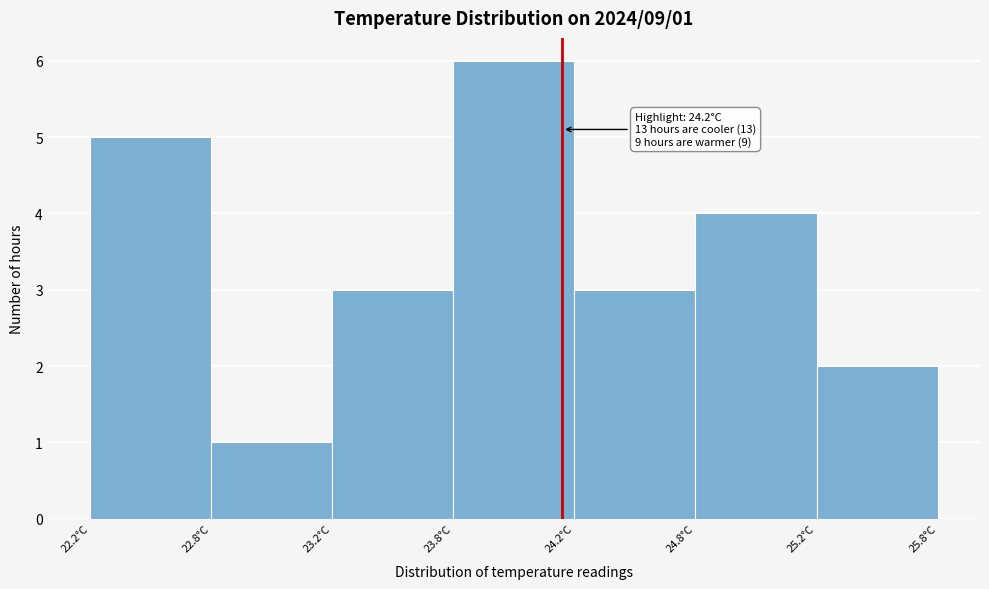

Reading right to left, extract all data points from this chart.

2	4	3	6	3	1	5